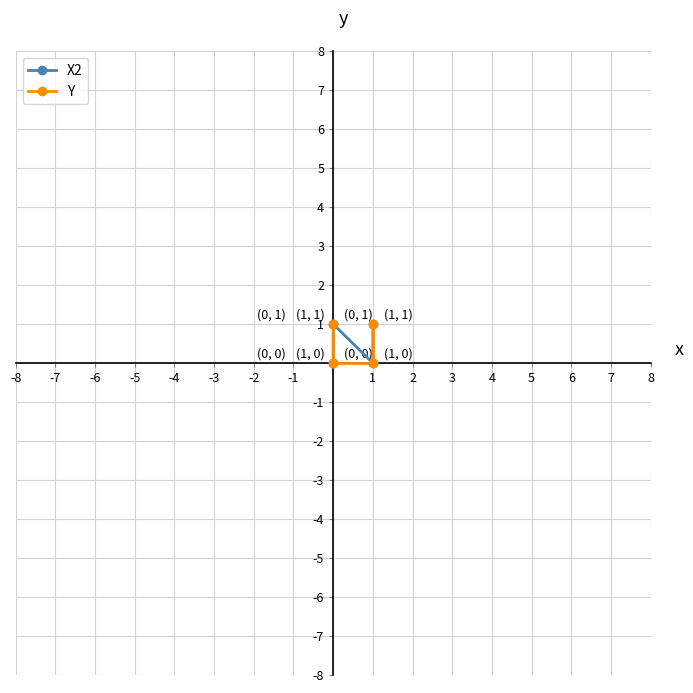

Which series has the largest total across all categories?

X2